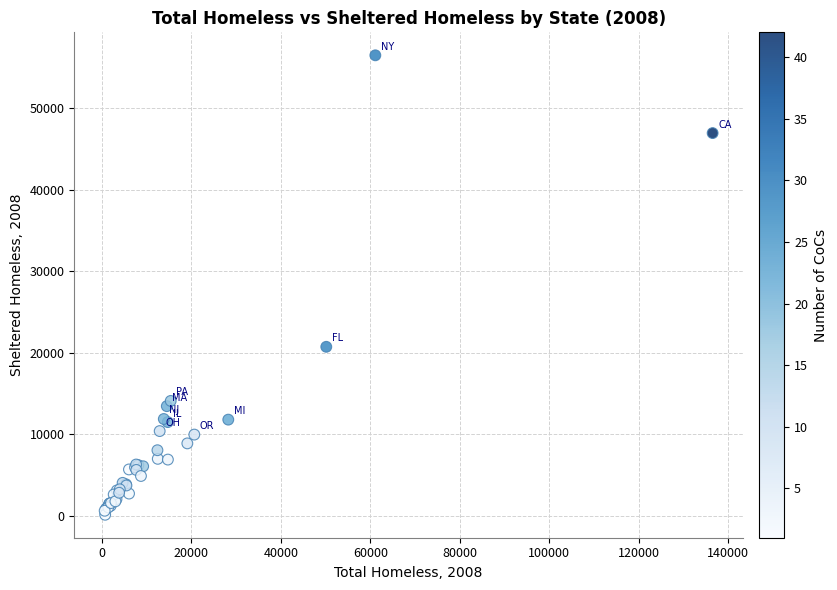

What Y value in the scatter plot is closest to 28309?

20724